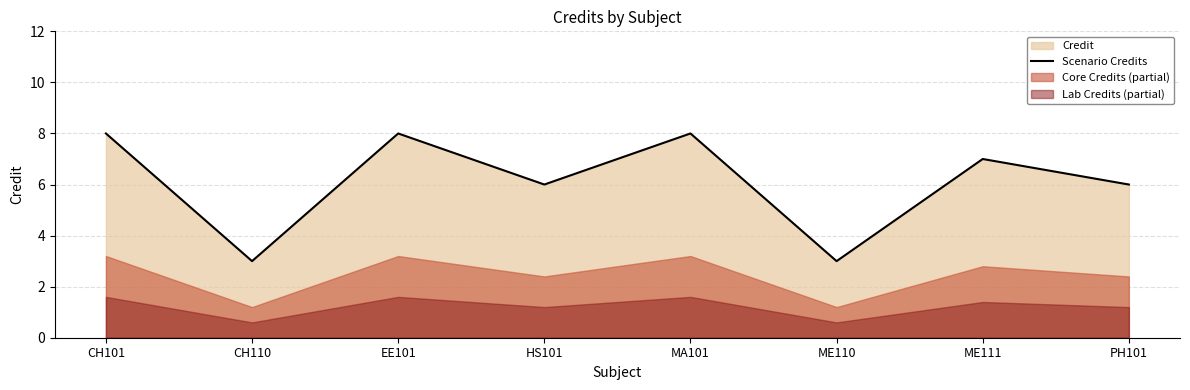

List the labels in order of value, largest first.

CH101, EE101, MA101, ME111, HS101, PH101, CH110, ME110